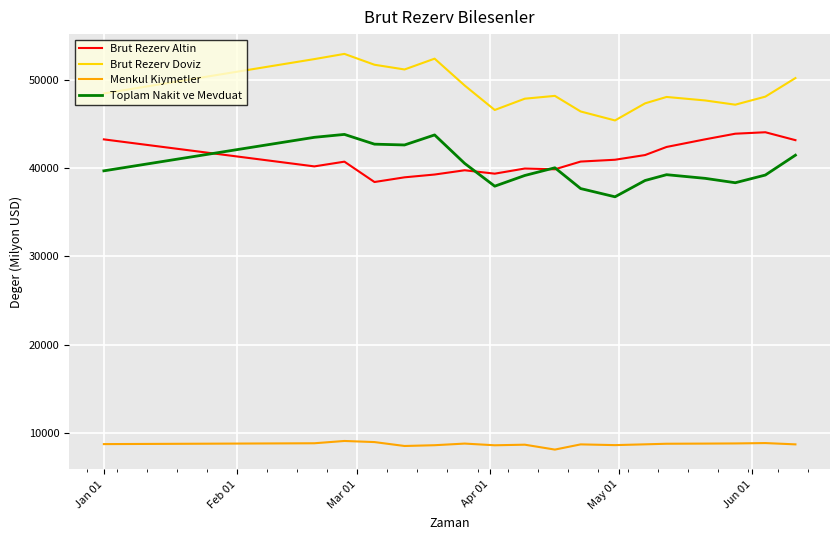

What is the sum of all Menkul Kiymetler values?

157289.1